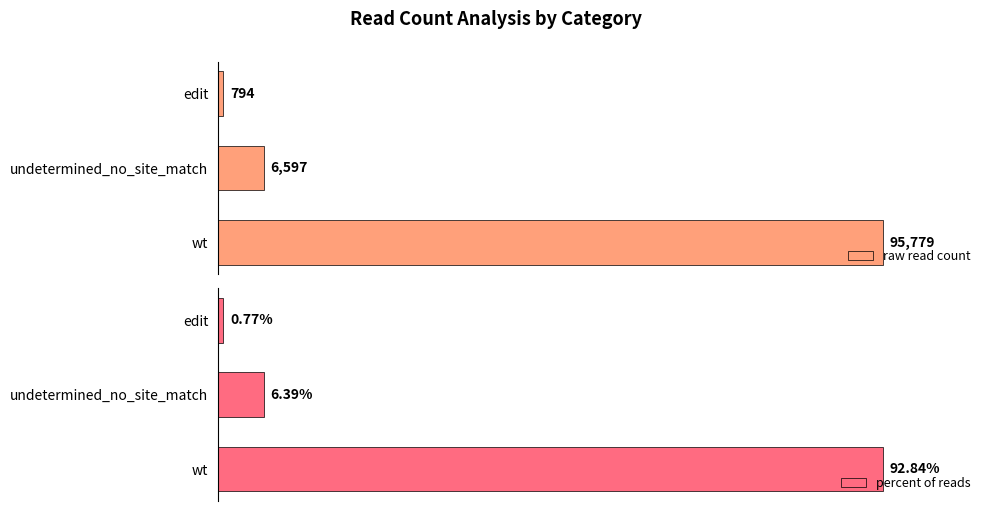

Rank the categories by raw read count value from lowest to highest.

edit, undetermined_no_site_match, wt